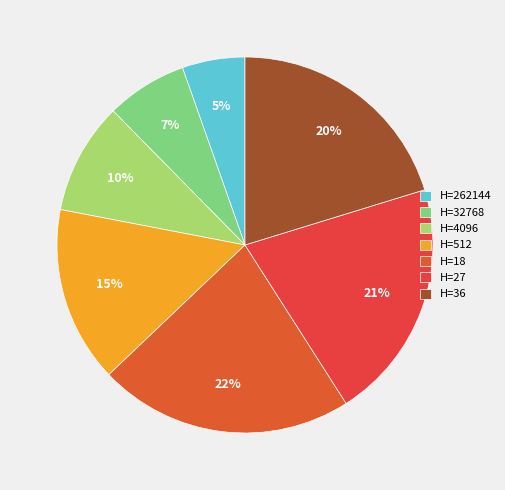

Does any single category account for the majority?

No